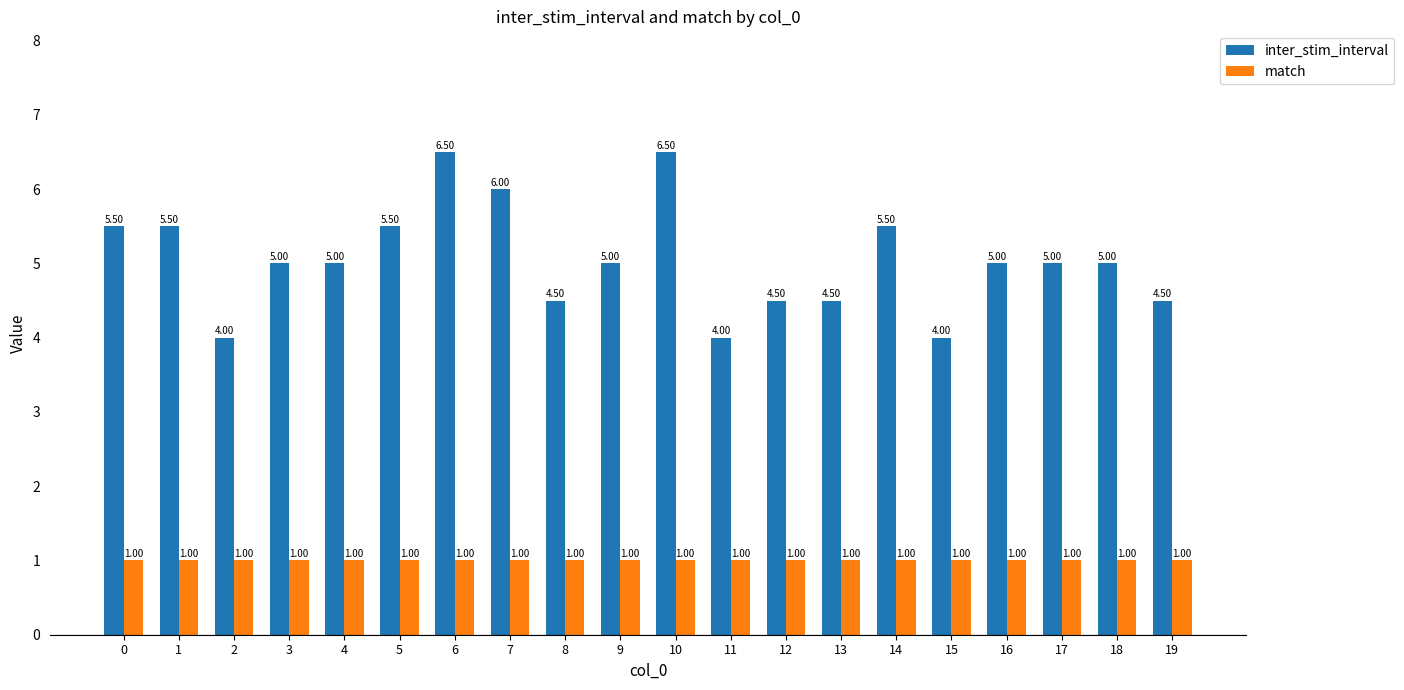

What is the difference between the highest and lowest values at 19?

3.5